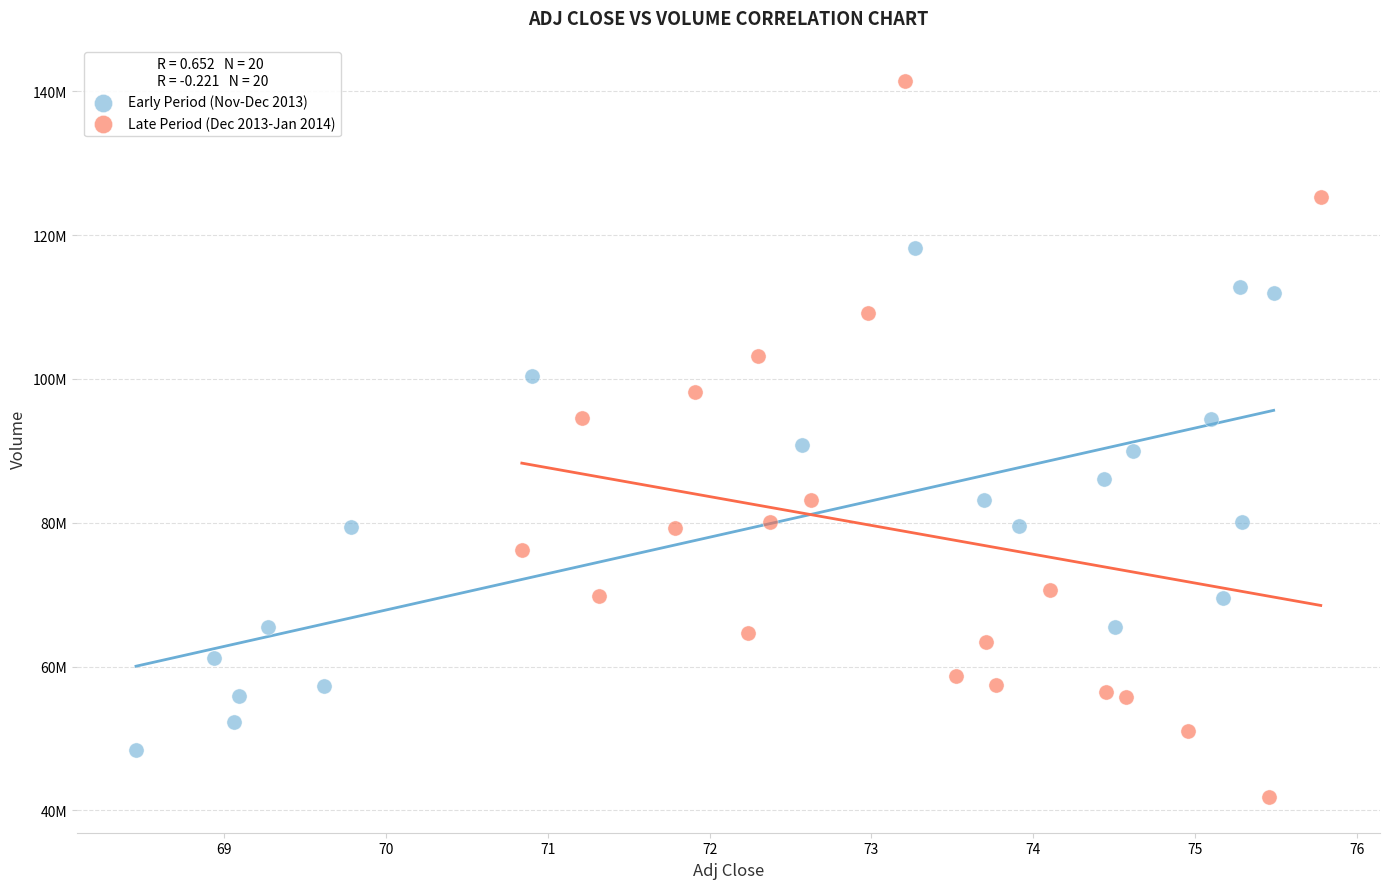

Which series contains the lowest Y value?

Late Period (Dec 2013-Jan 2014)